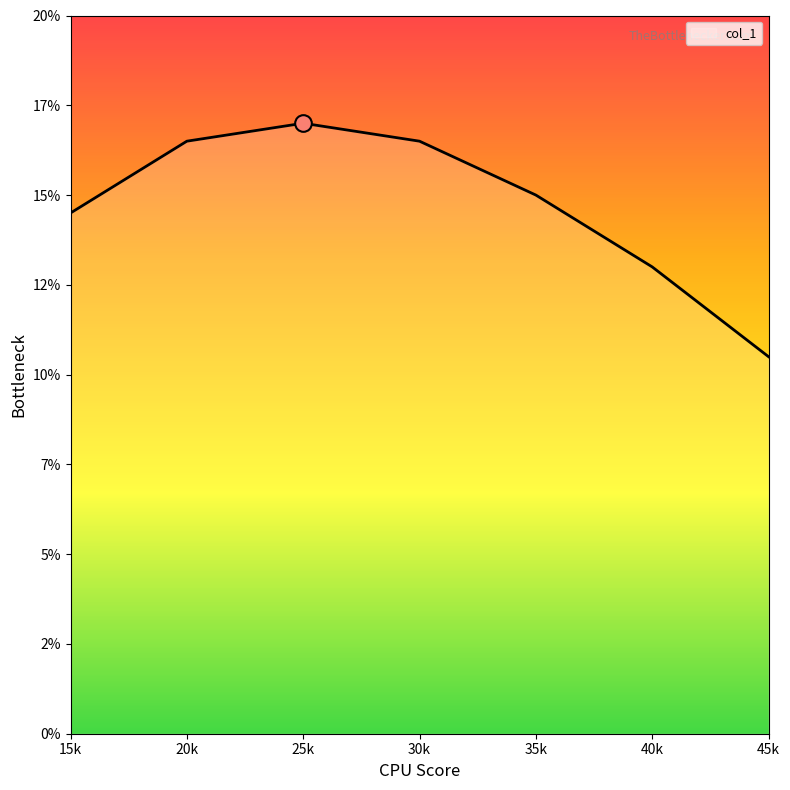

Where does the data first go above 15?

20k